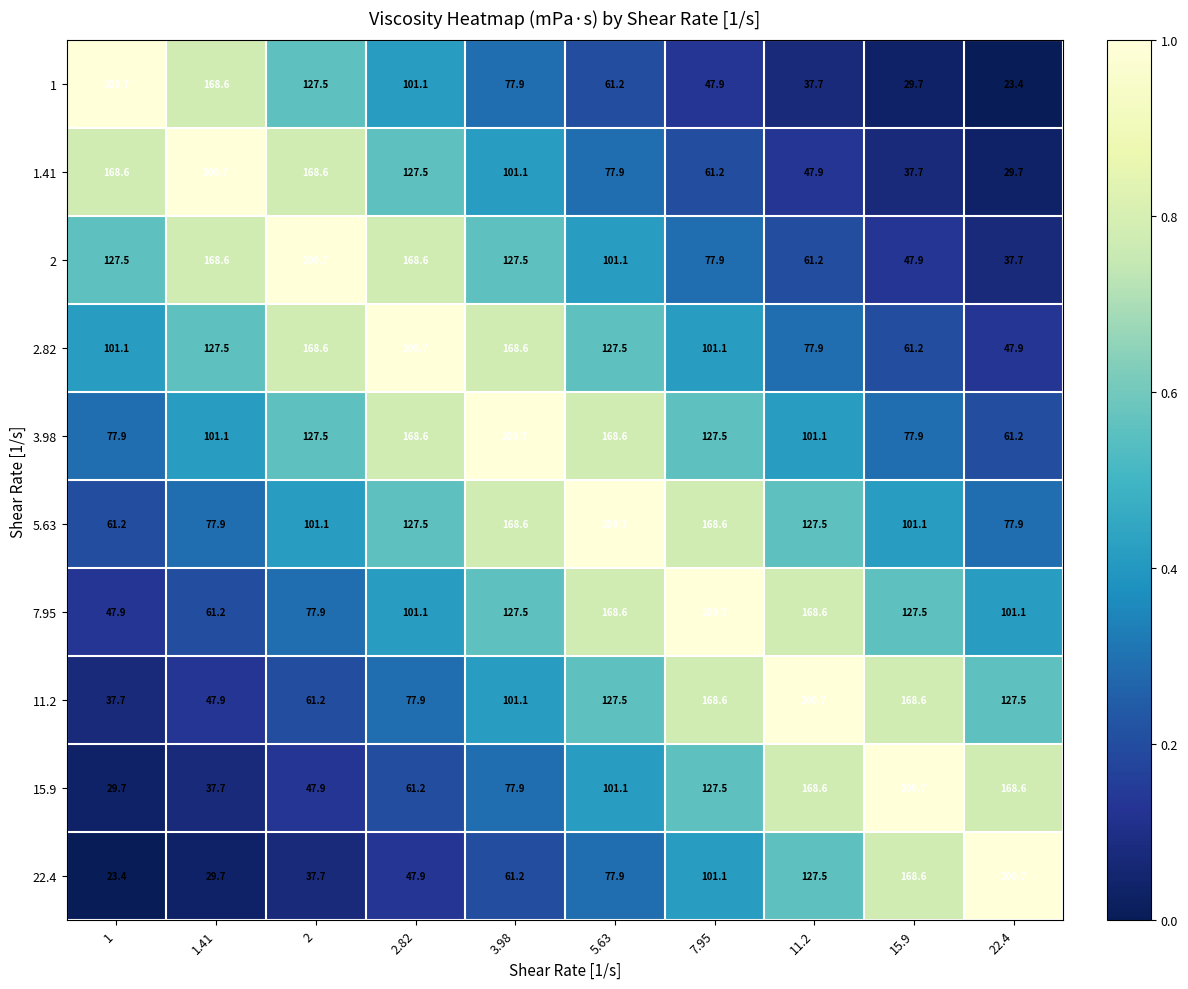

The 22.4 series shows 61.2 at 3.98. True or false?

True